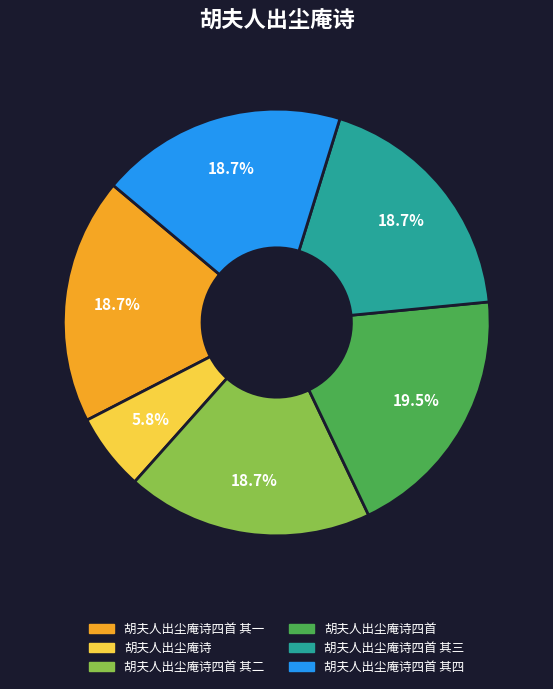

Does any single category account for the majority?

No